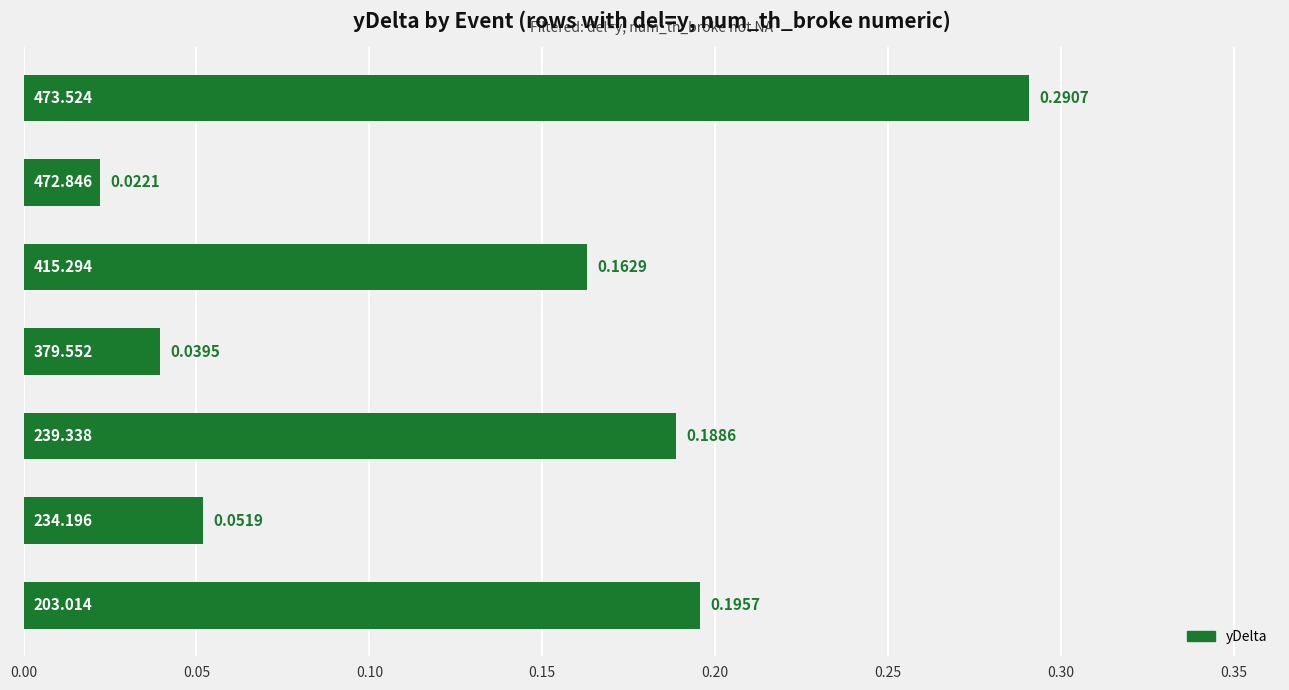

How many bars are there in total?

7